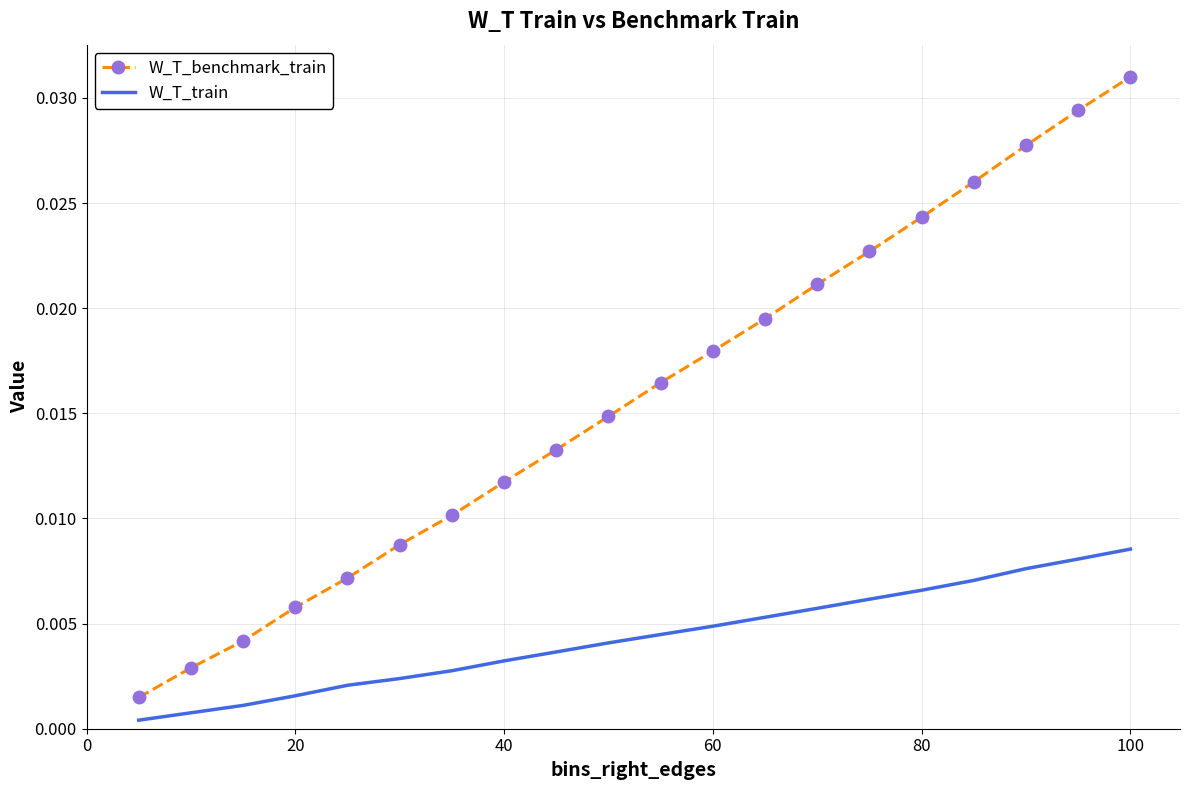

Which series has the largest range (max minus min)?

W_T_benchmark_train